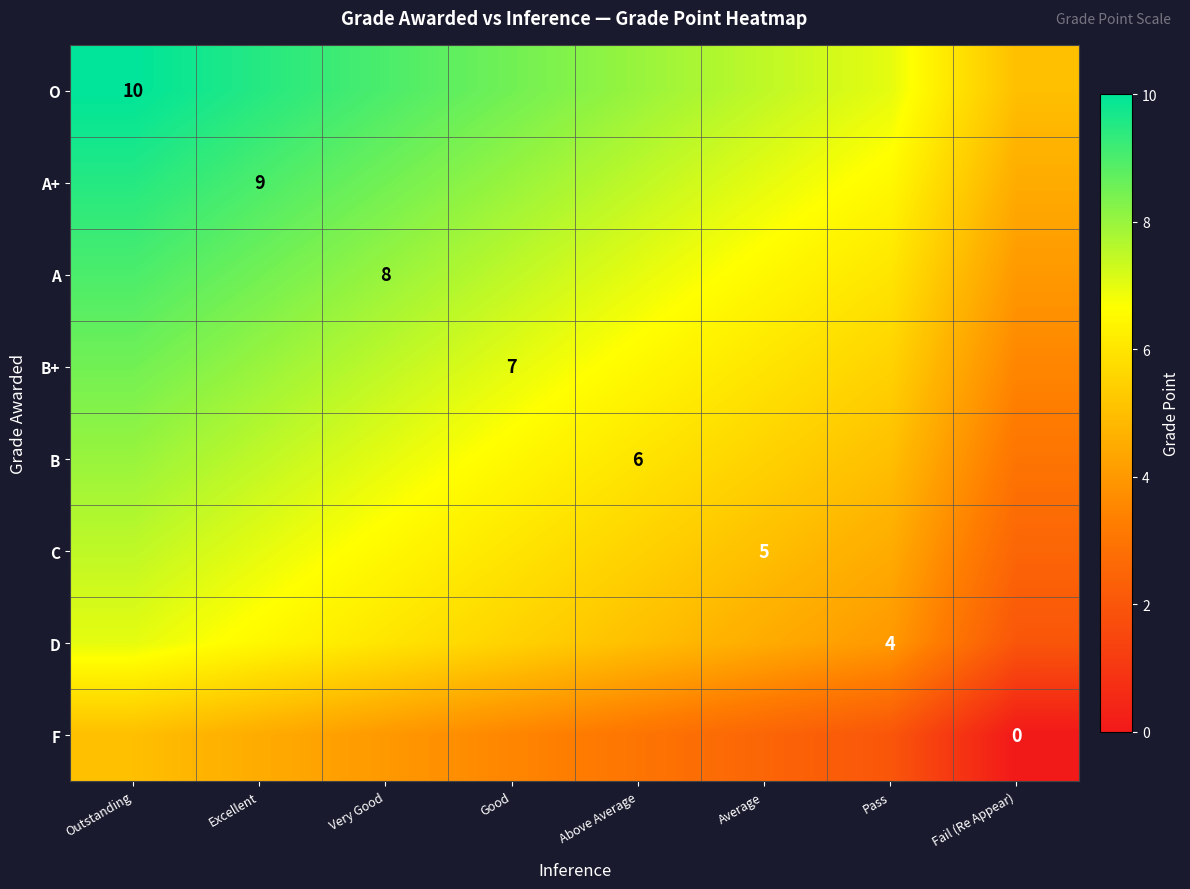

What is the difference between the second highest and second lowest values in the A+ series?

2.5